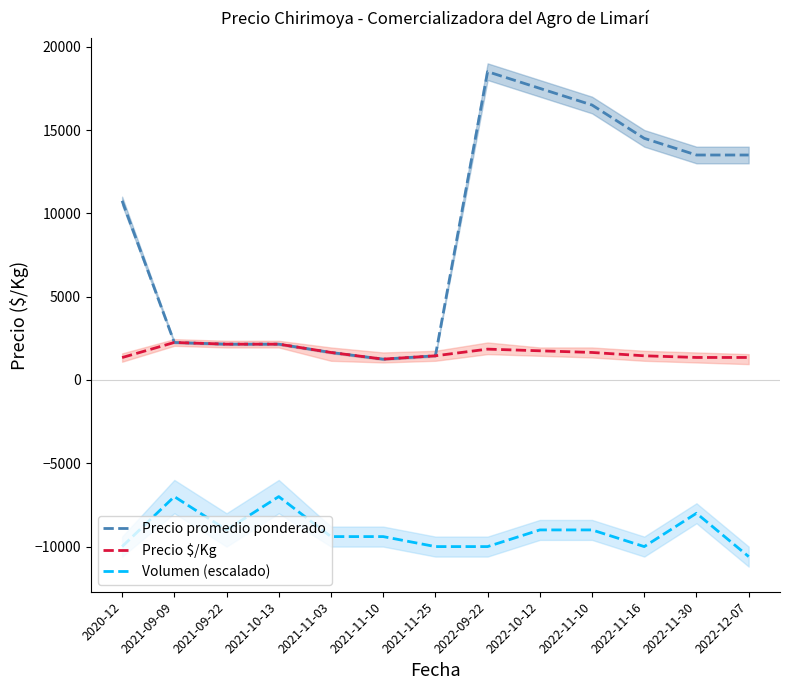

True or false: Precio $/Kg has more than 0 interior local peaks.

True